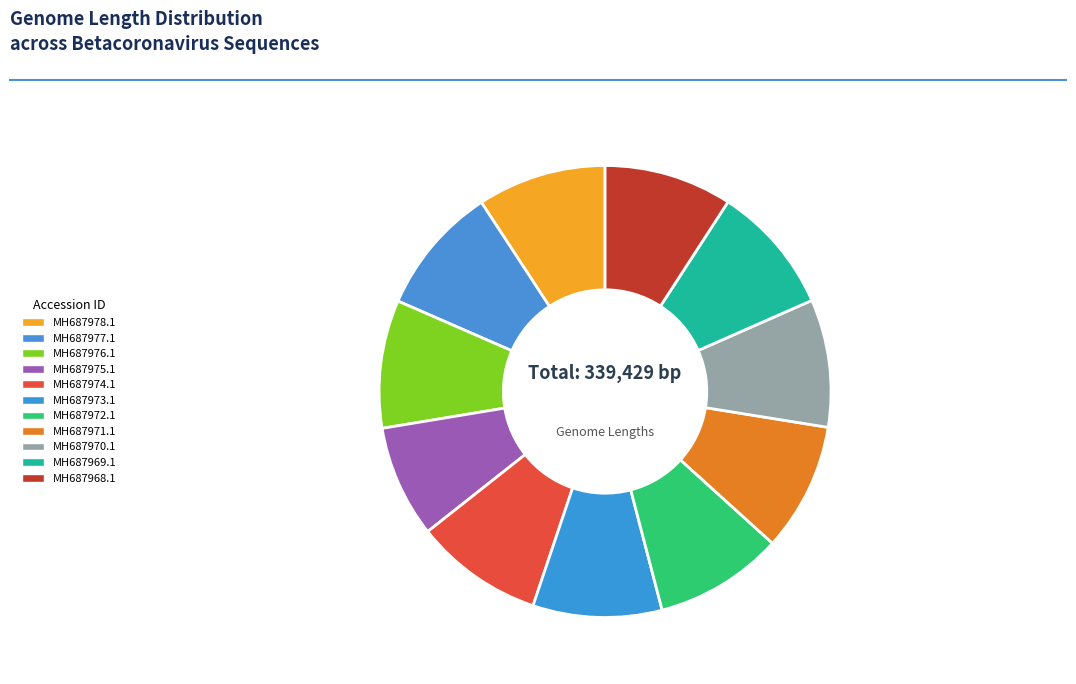

How many segments does this pie chart have?

11